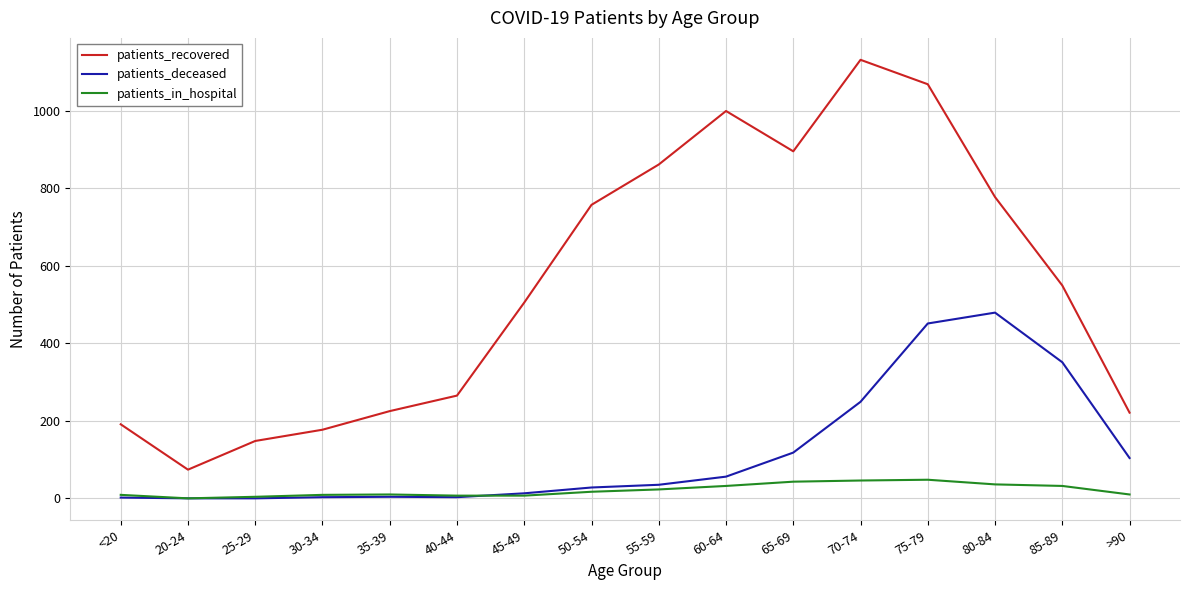

What is the minimum value for patients_recovered?

74